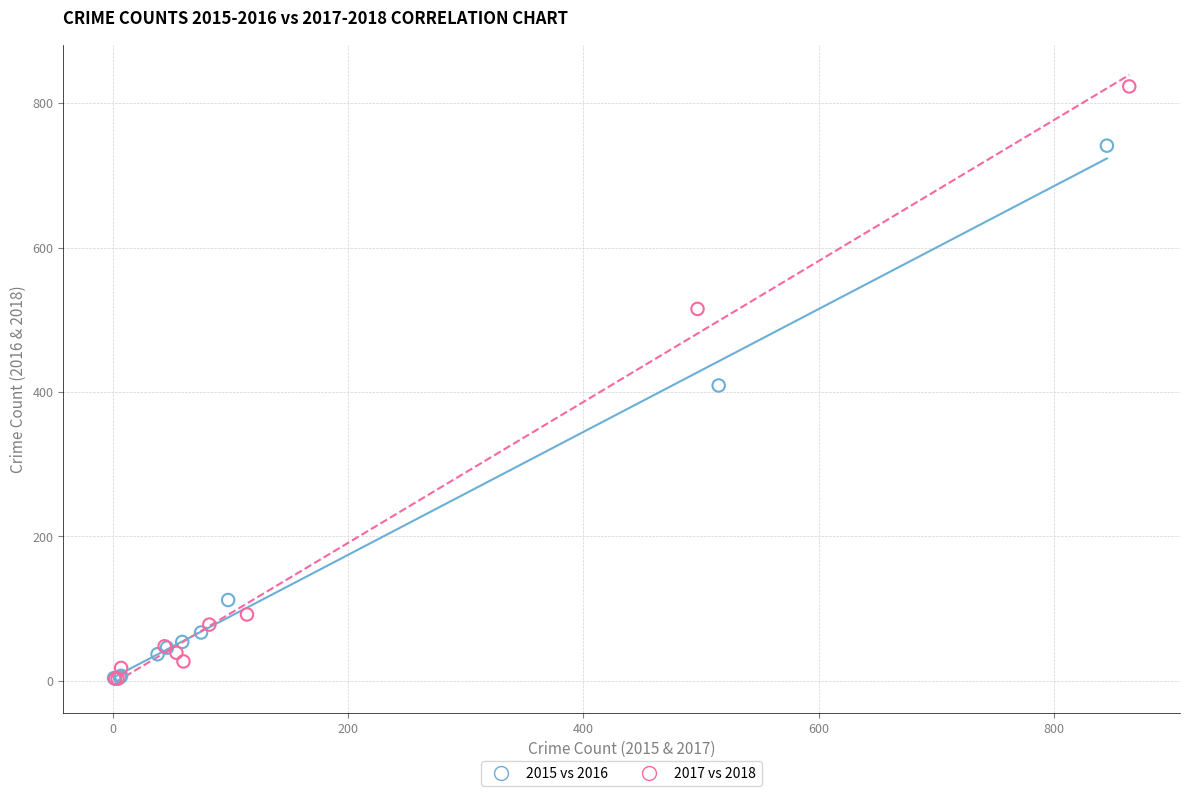

Which series has the largest Y range (max minus min)?

2017 vs 2018